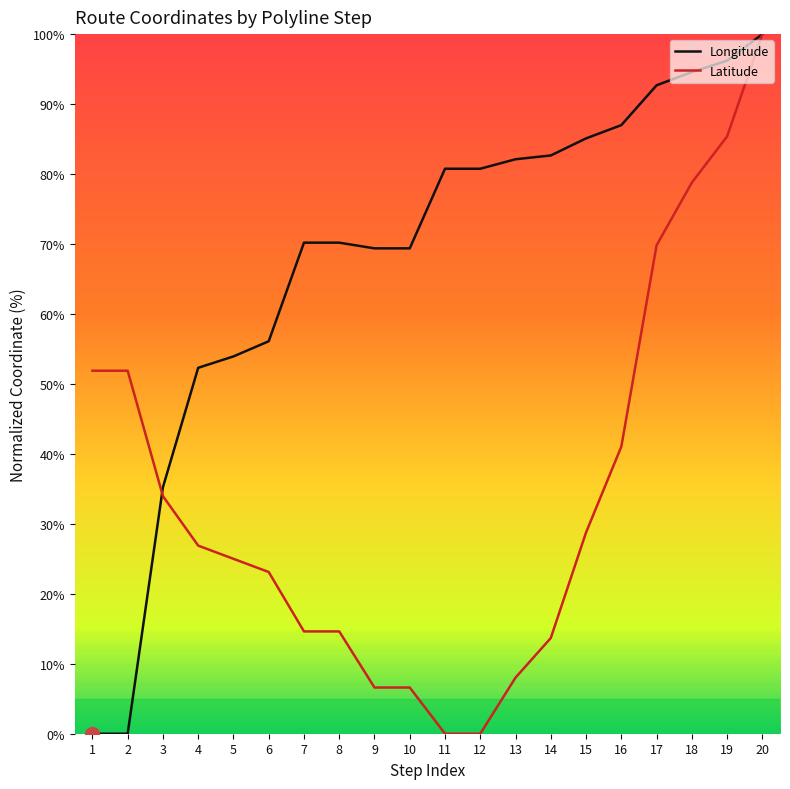

Which category has the highest value in the Longitude series?

20